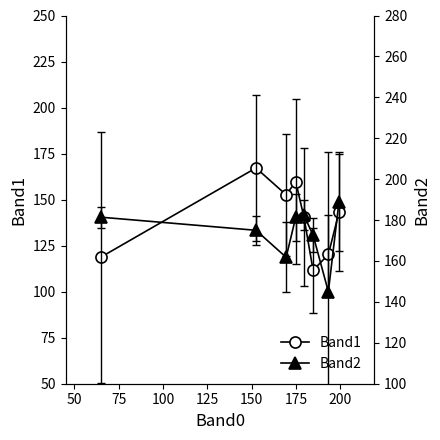

What is the value of the Band1 point at the 5th from the left?

140.6